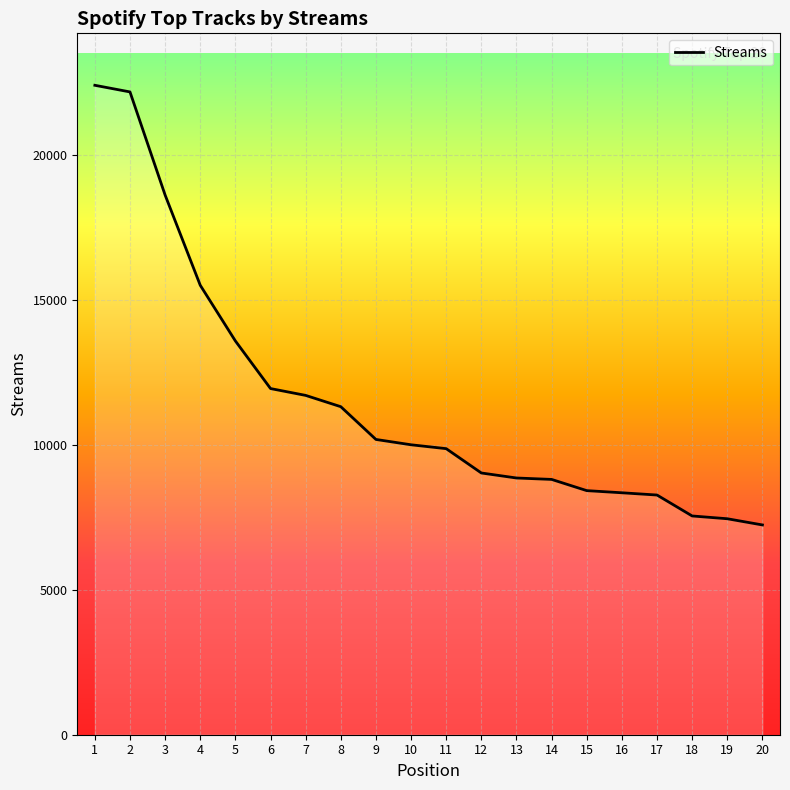

Is it true that the value at 18 is 7548?

True